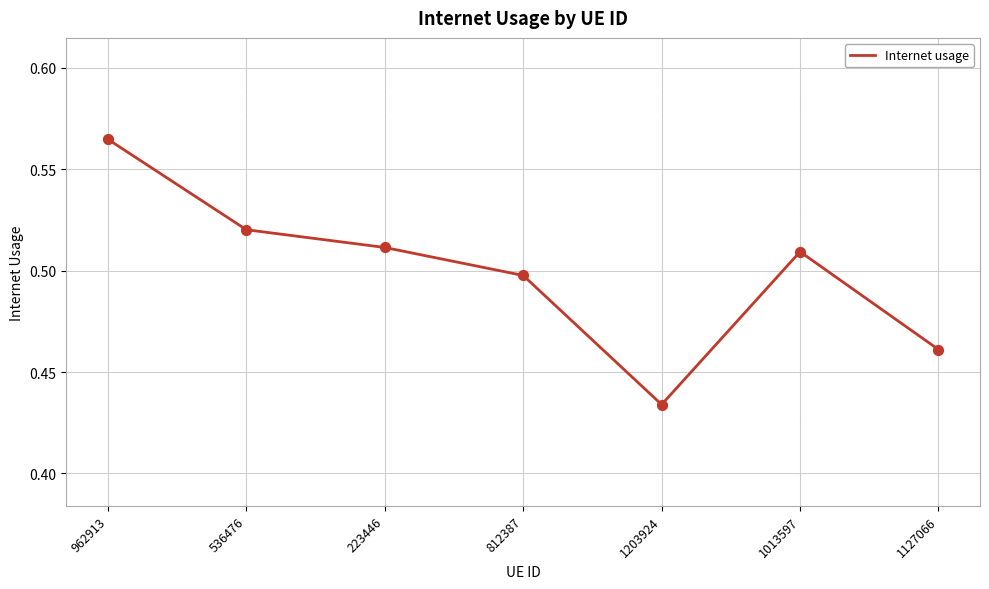

Between 962913 and 1203924, which is larger?

962913